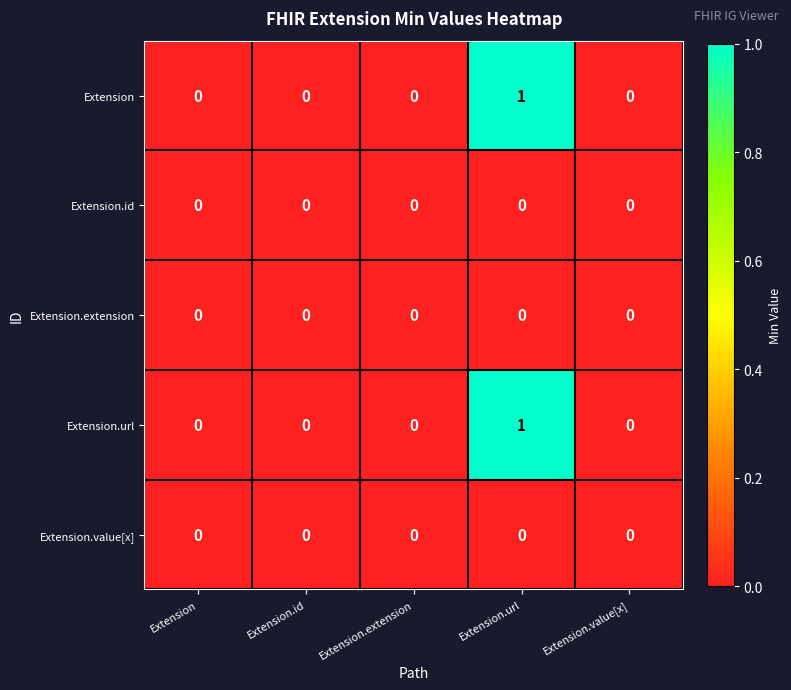

The value of Extension at Extension is 1. True or false?

False